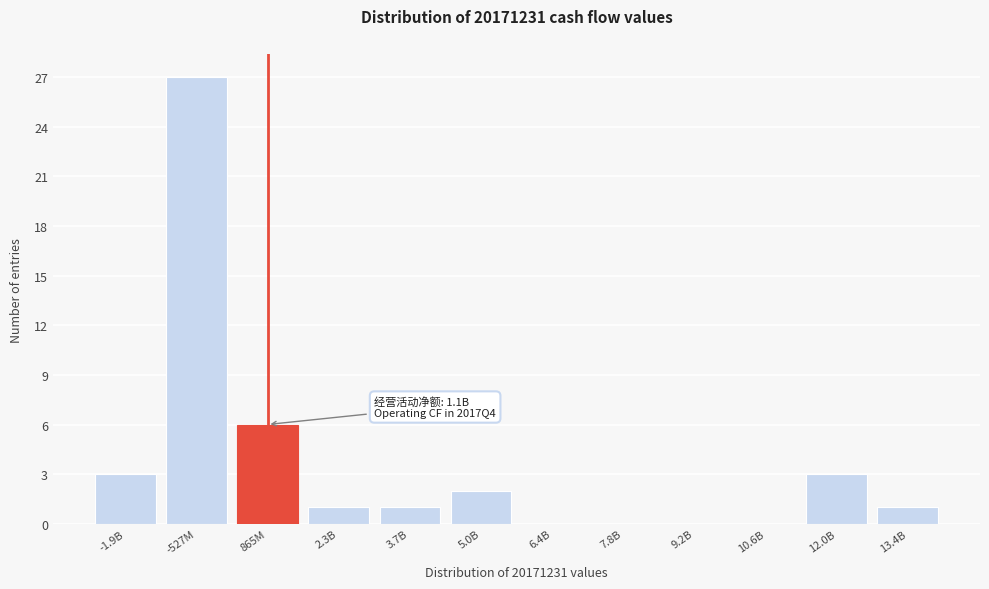

Reading left to right, transcribe all the data shown in this chart.

-1.9B=3	-527M=27	865M=6	2.3B=1	3.7B=1	5.0B=2	6.4B=0	7.8B=0	9.2B=0	10.6B=0	12.0B=3	13.4B=1